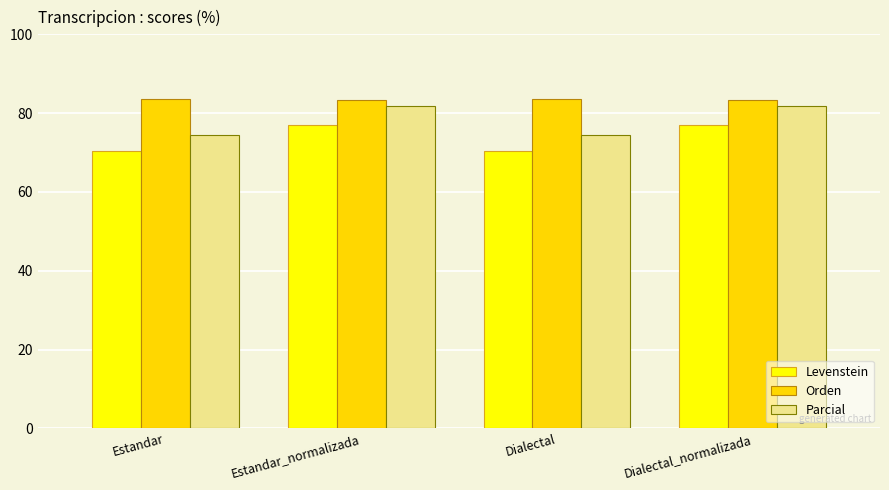

At how many categories does at least one series exceed 79?

4